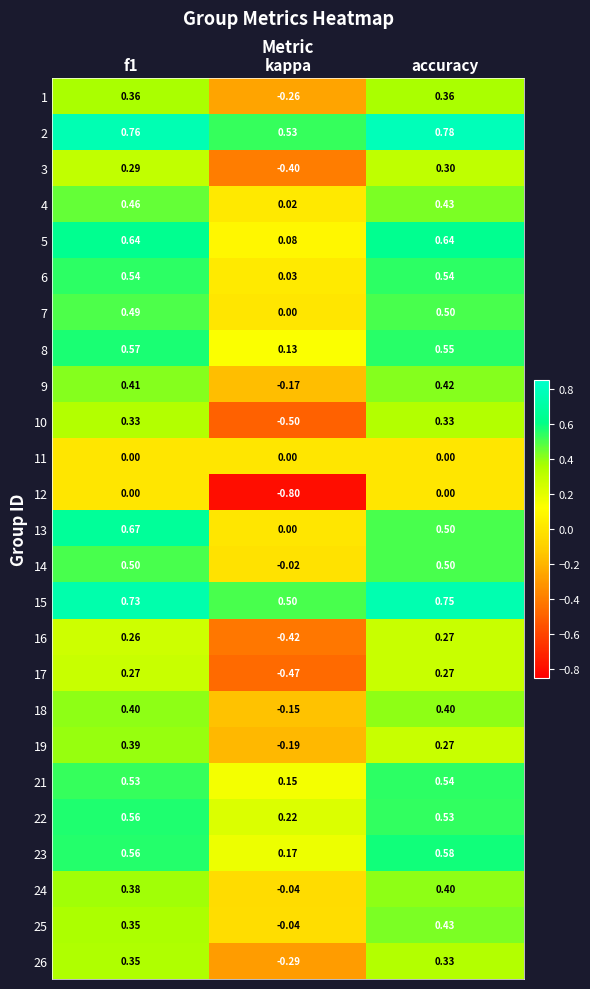

Which series has the largest range (max minus min)?

10